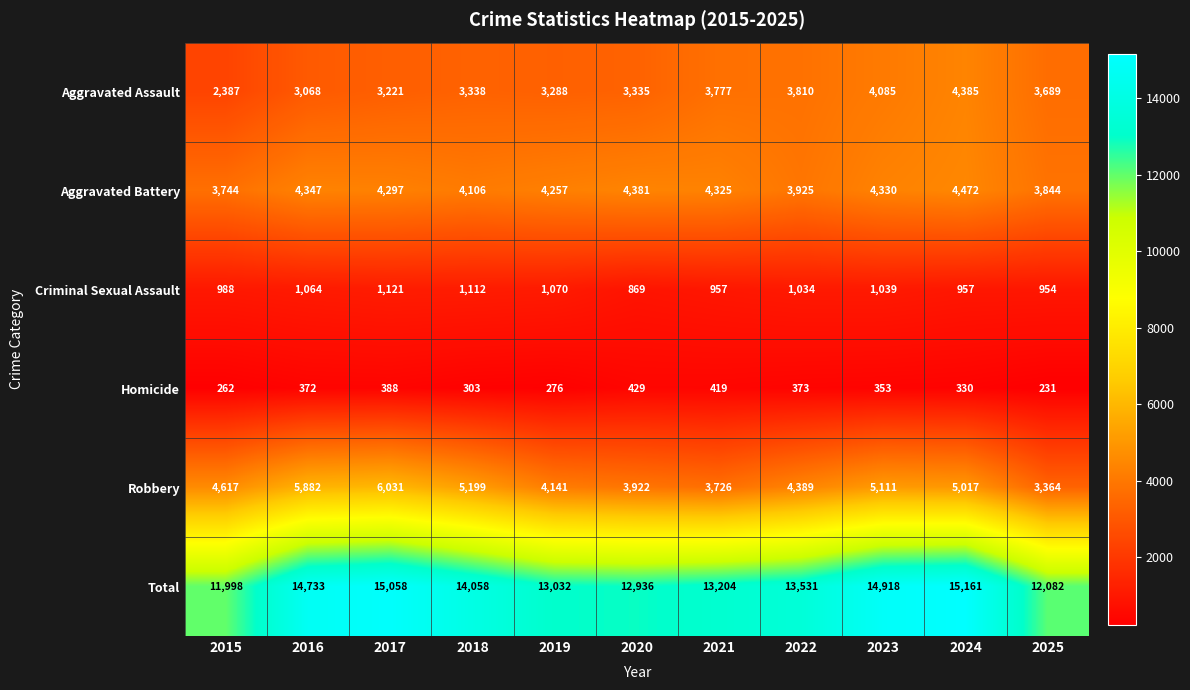

Which series changed the most between 2016 and 2018?

Robbery